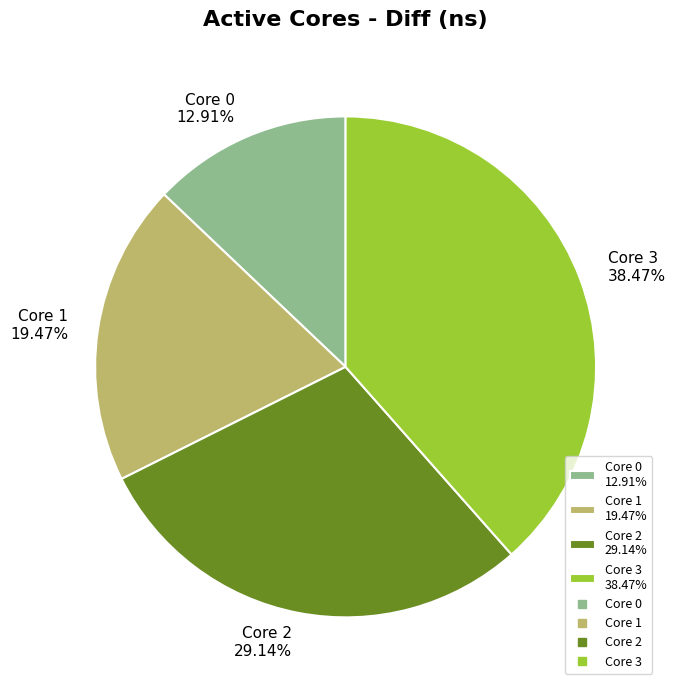

Which slice is the largest?

Core 3 38.47%